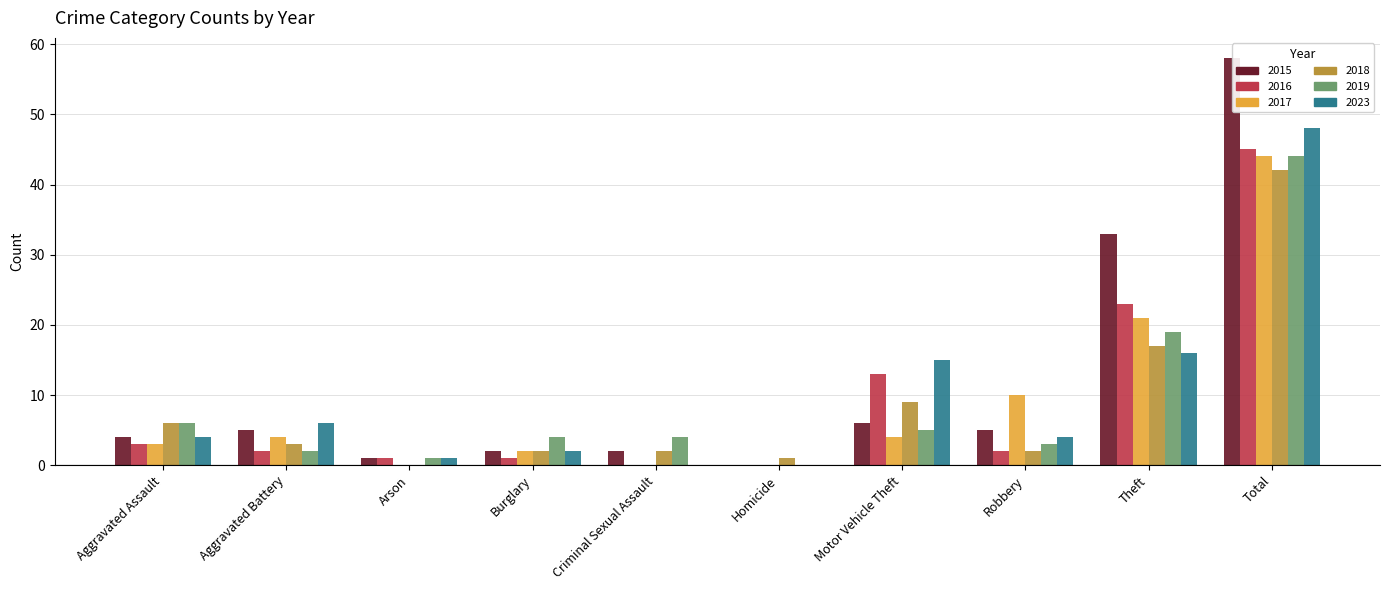

At which label is 2019 closest to 22?

Theft